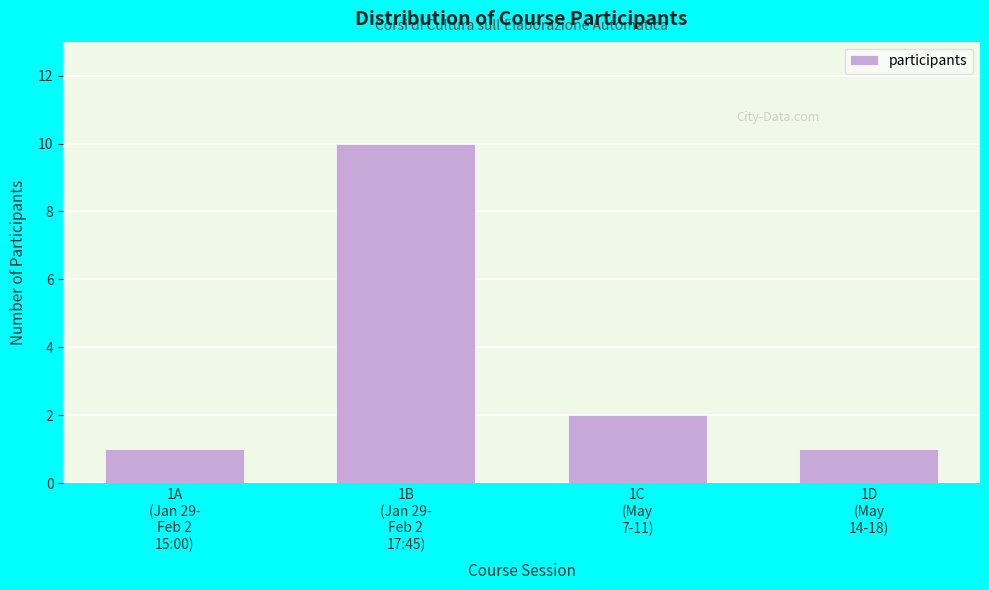

Reading left to right, list all the values displayed in this chart.

1	10	2	1